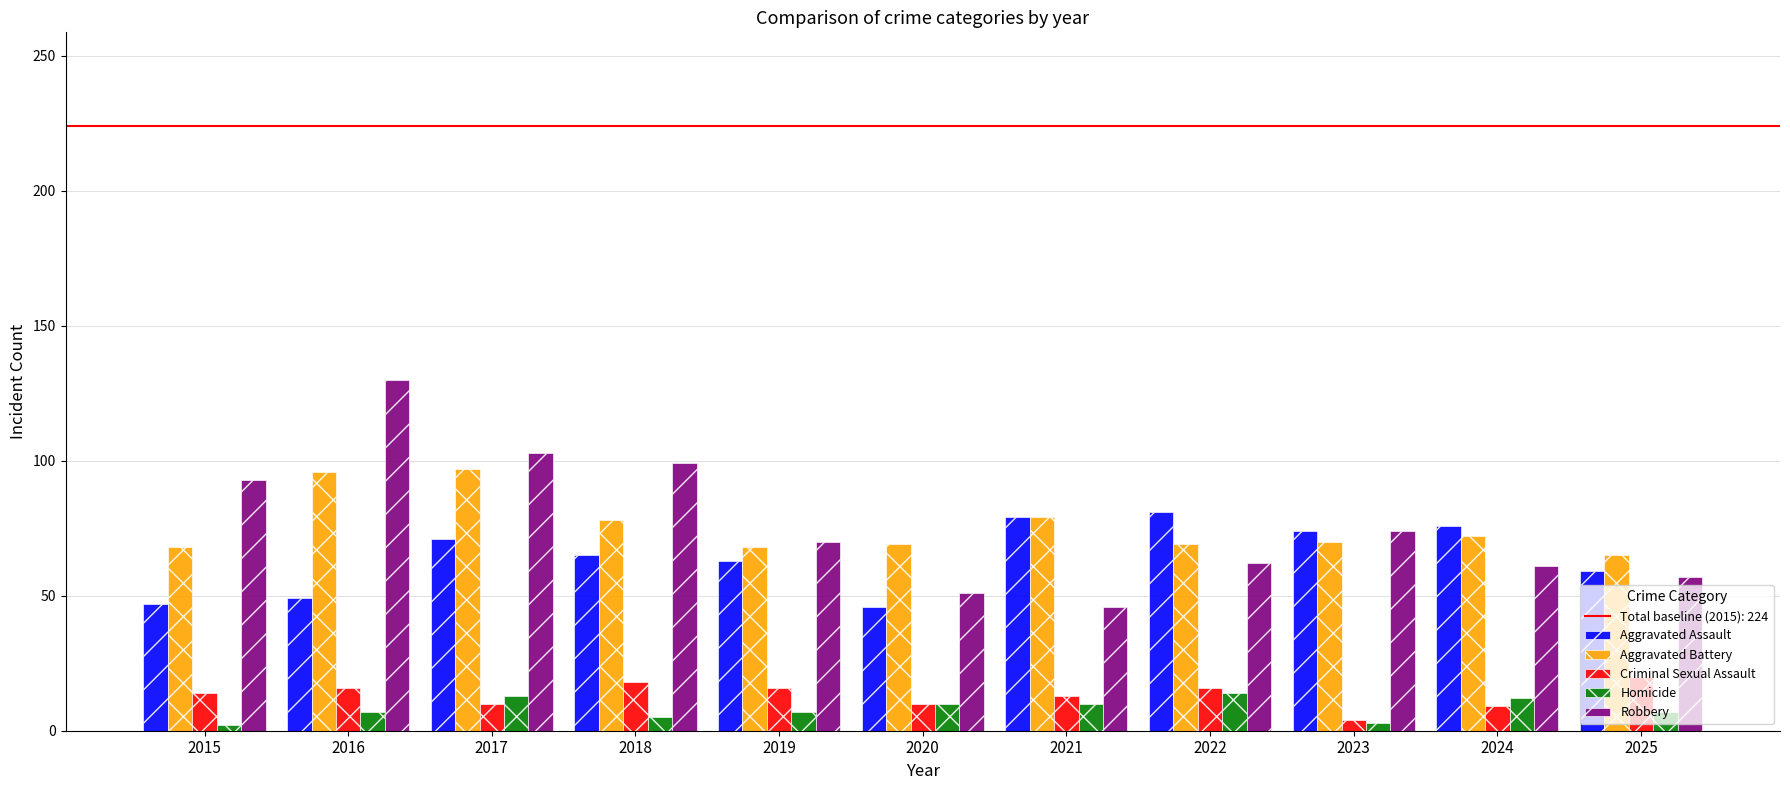

What is the value of the Aggravated Assault bar at the 7th from the left?

79